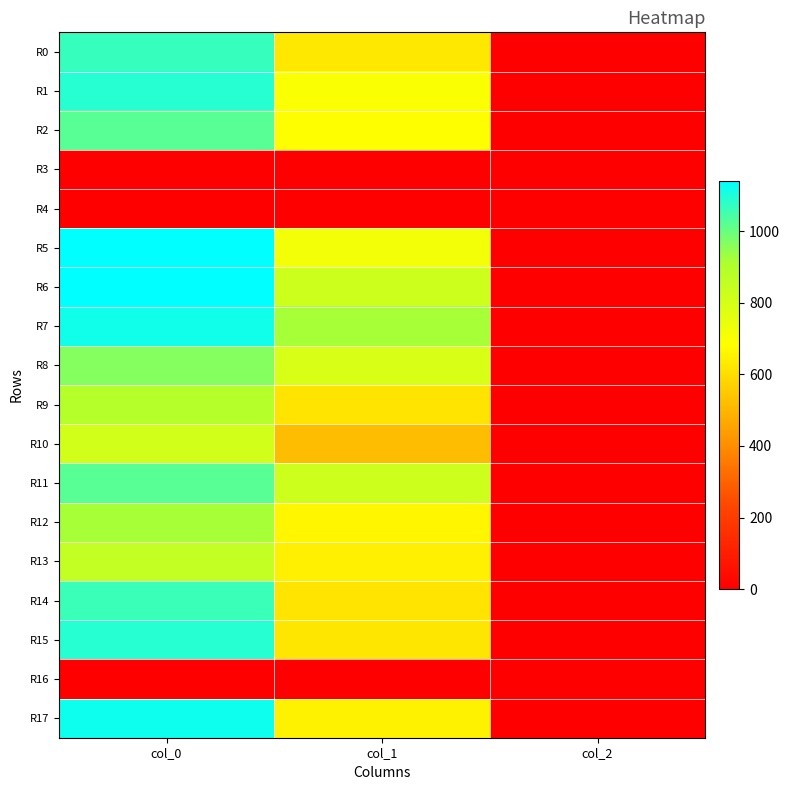

What is the total value across all series at col_2?

30.0